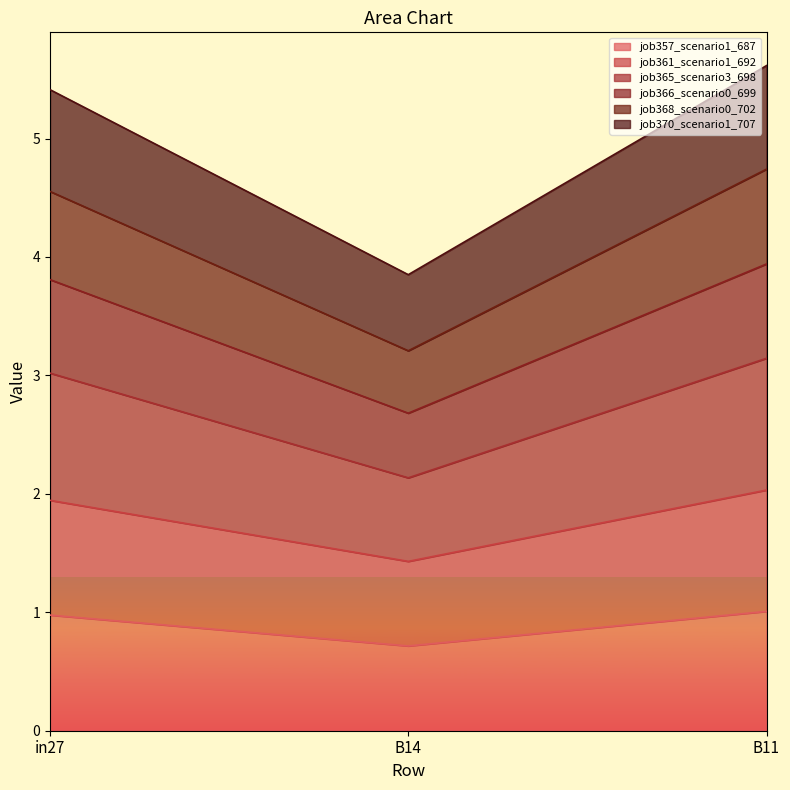

What is the total value across all series at in27?

5.4